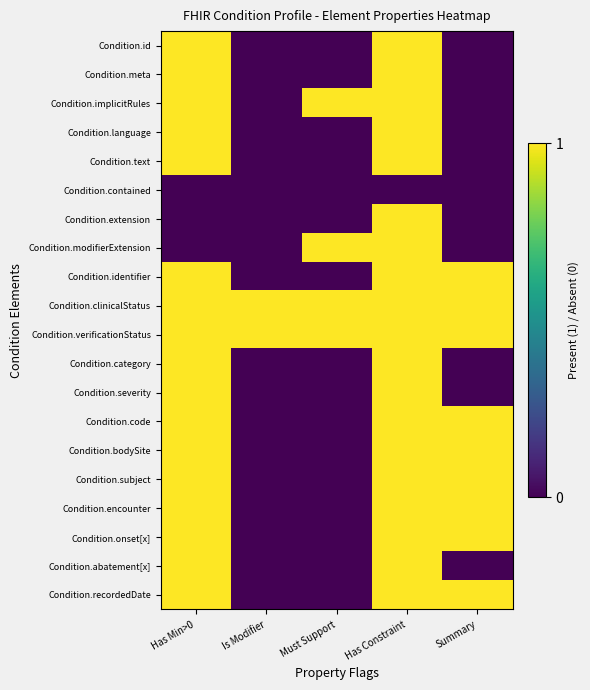

At how many categories does at least one series exceed 0?

5